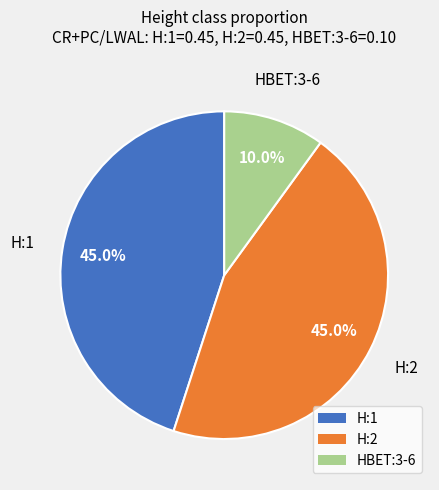

To the nearest percent, what percentage of the pie is H:1?

45%